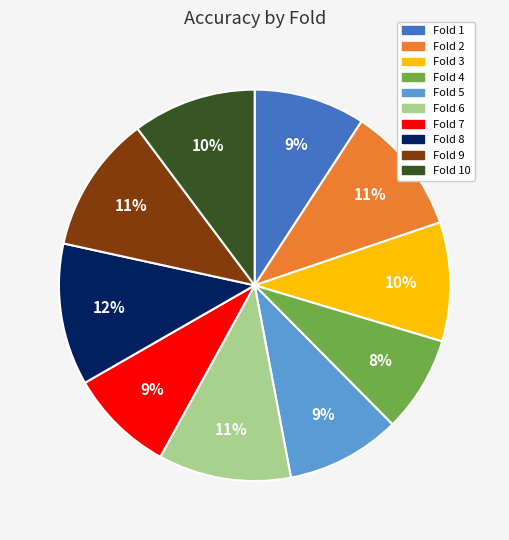

What percentage is the Fold 3 slice, to the nearest percent?

10%